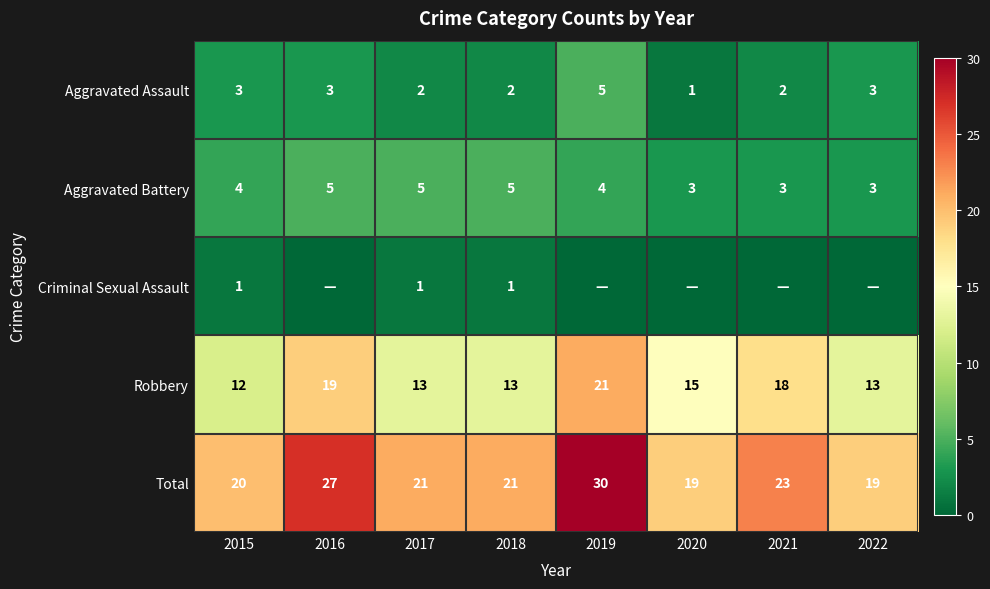

Rank the series at 2017 from lowest to highest value.

Criminal Sexual Assault, Aggravated Assault, Aggravated Battery, Robbery, Total